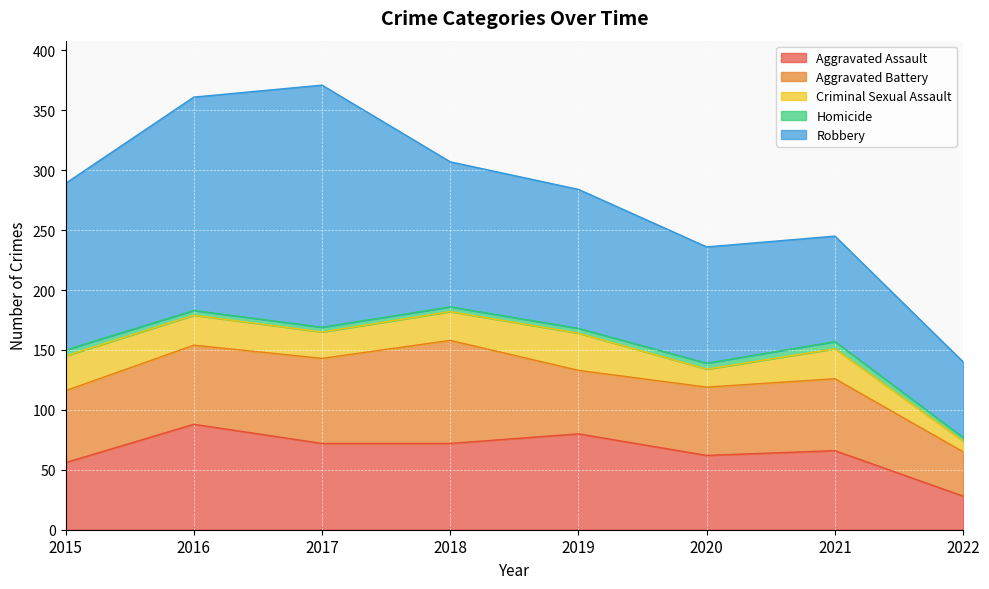

True or false: Aggravated Battery and Aggravated Assault cross at least once.

True